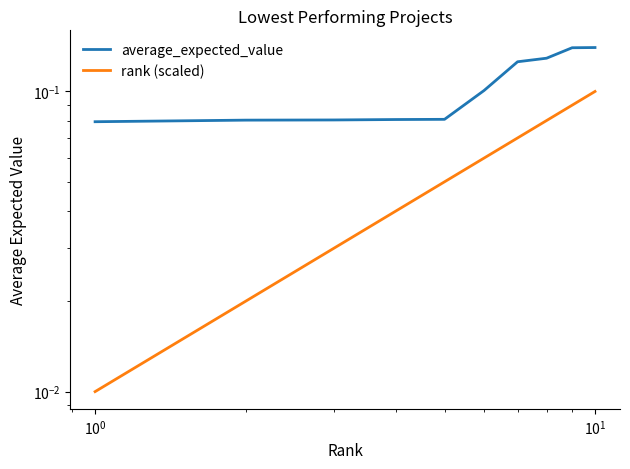

Is the value of rank (scaled) at 6 greater than the value of average_expected_value at $\mathdefault{10^{-1}}$?

No